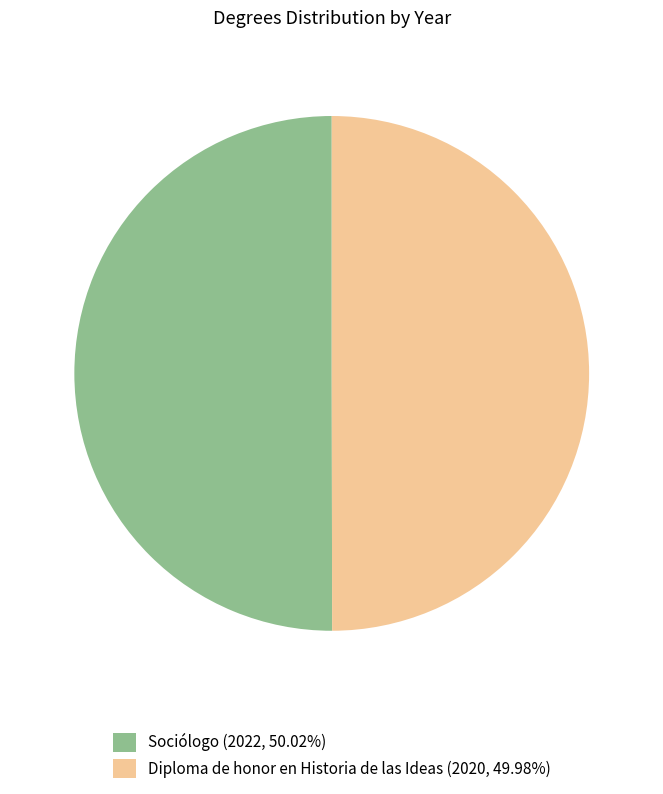

Is it true that Sociólogo is 60% of the pie?

False